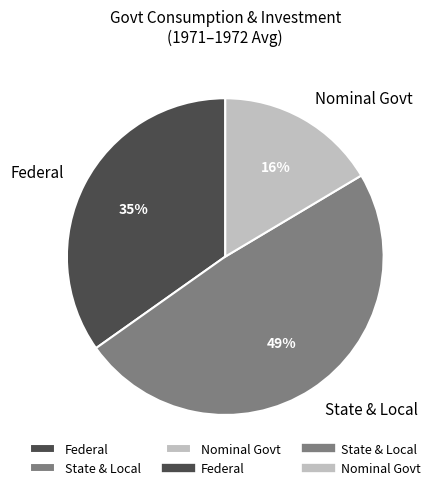

Does any single category account for the majority?

No